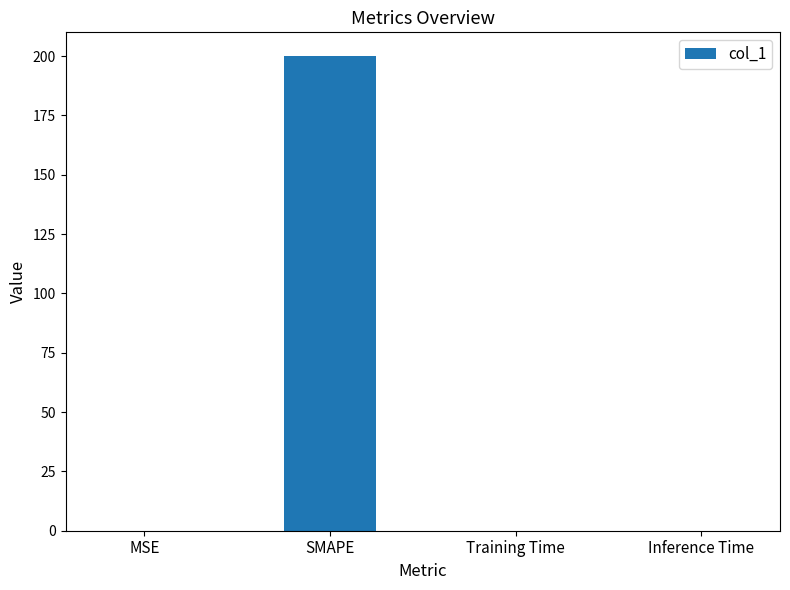

The value at Inference Time is 0.0. True or false?

True